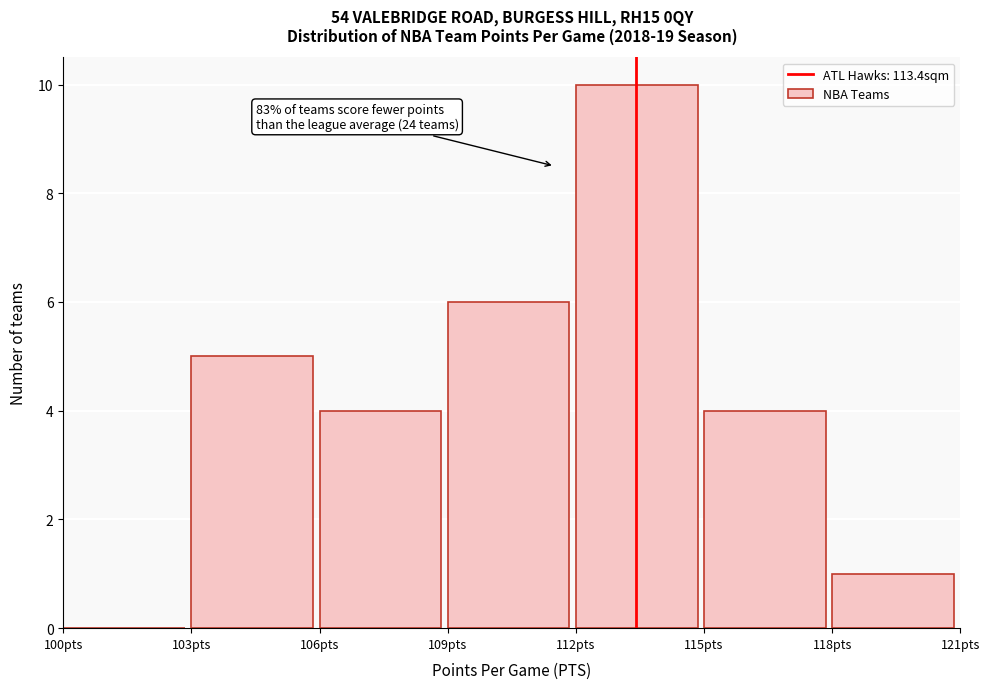

Which range on the x-axis has the tallest bar?

112 to 115